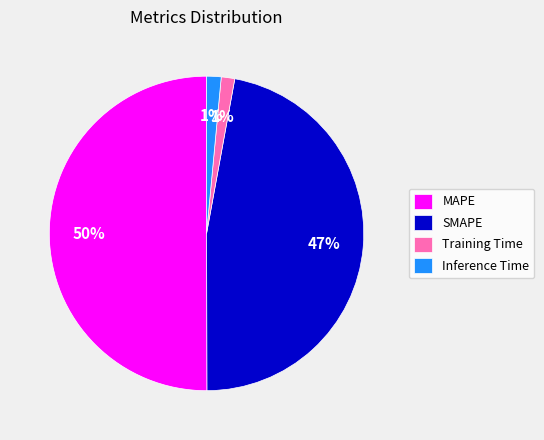

Do SMAPE and MAPE together represent more than half of the pie?

Yes